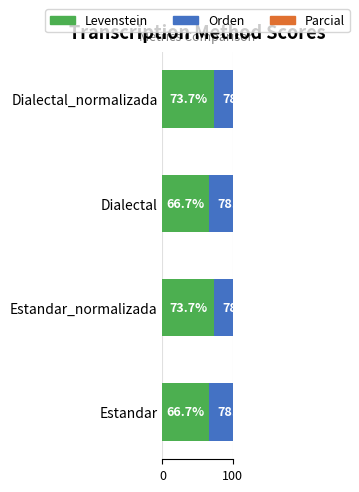

What is the spread (max minus min) of values at 100?

73.1